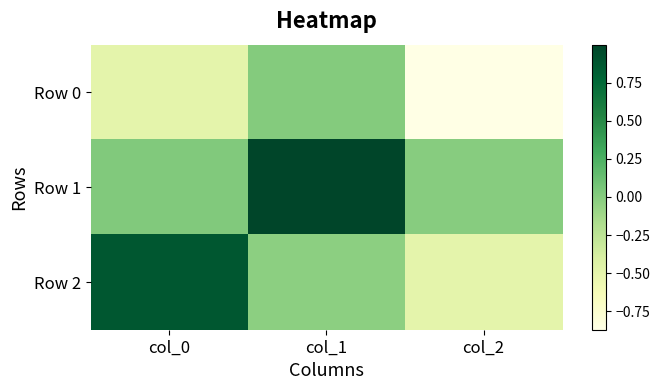

Count the number of categories in the chart.

3